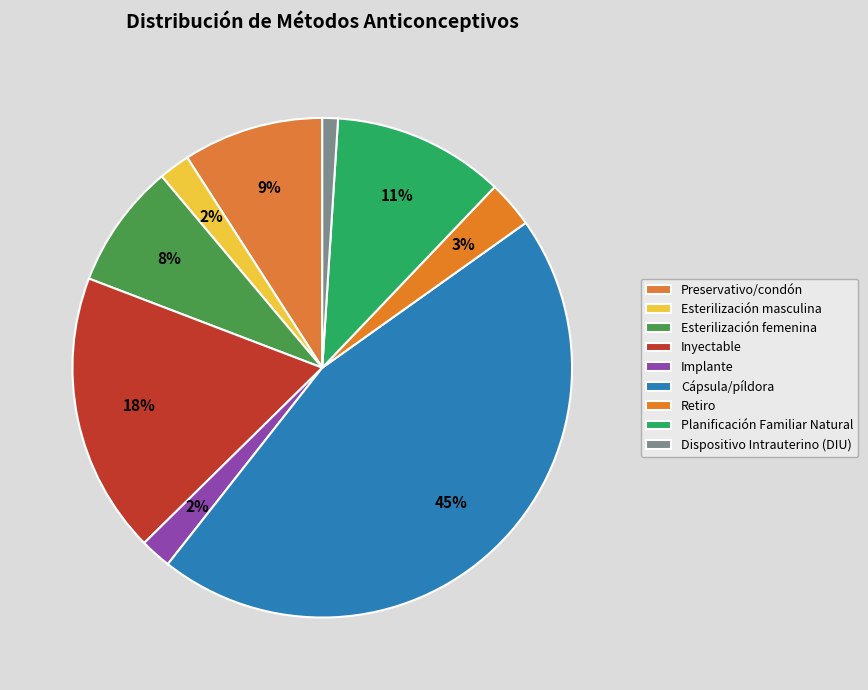

Does Esterilización masculina account for over 50% of the chart?

No